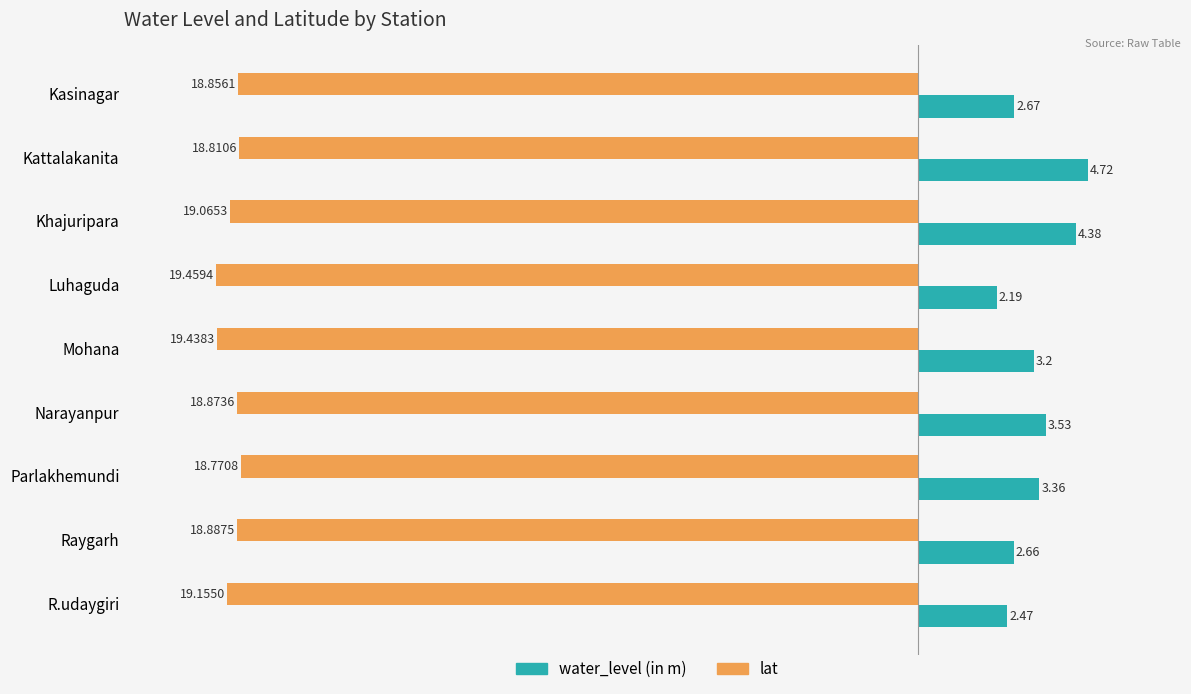

Which category has the highest value across all series?

Kattalakanita